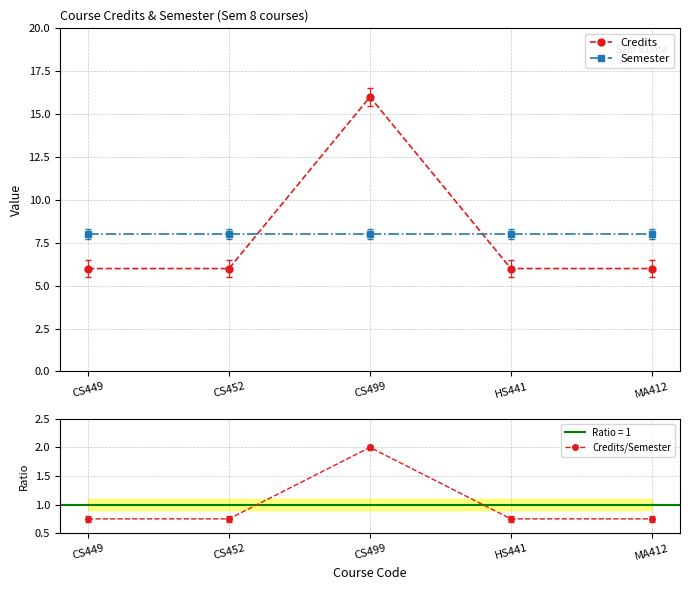

Is the value of Semester at CS449 greater than the value of Credits at MA412?

Yes